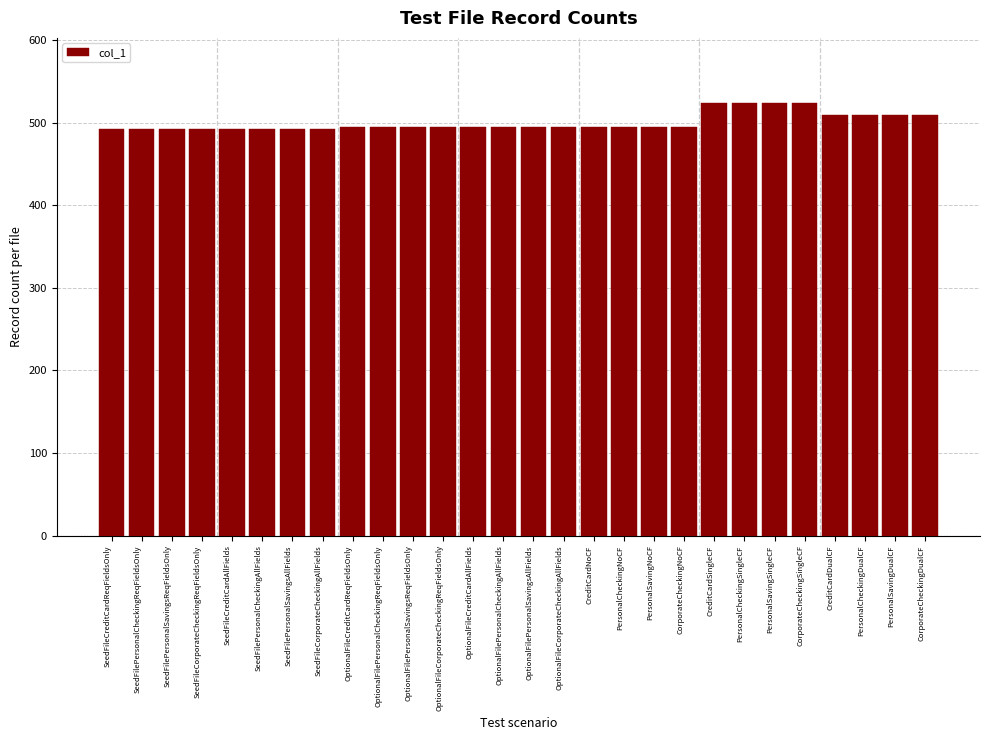

Reading left to right, list all the values displayed in this chart.

SeedFileCreditCardReqFieldsOnly=492	SeedFilePersonalCheckingReqFieldsOnly=492	SeedFilePersonalSavingsReqFieldsOnly=492	SeedFileCorporateCheckingReqFieldsOnly=492	SeedFileCreditCardAllFields=492	SeedFilePersonalCheckingAllFields=492	SeedFilePersonalSavingsAllFields=492	SeedFileCorporateCheckingAllFields=492	OptionalFileCreditCardReqFieldsOnly=495	OptionalFilePersonalCheckingReqFieldsOnly=495	OptionalFilePersonalSavingsReqFieldsOnly=495	OptionalFileCorporateCheckingReqFieldsOnly=495	OptionalFileCreditCardAllFields=495	OptionalFilePersonalCheckingAllFields=495	OptionalFilePersonalSavingsAllFields=495	OptionalFileCorporateCheckingAllFields=495	CreditCardNoCF=495	PersonalCheckingNoCF=495	PersonalSavingNoCF=495	CorporateCheckingNoCF=495	CreditCardSingleCF=524	PersonalCheckingSingleCF=524	PersonalSavingSingleCF=524	CorporateCheckingSingleCF=524	CreditCardDualCF=509	PersonalCheckingDualCF=509	PersonalSavingDualCF=509	CorporateCheckingDualCF=509